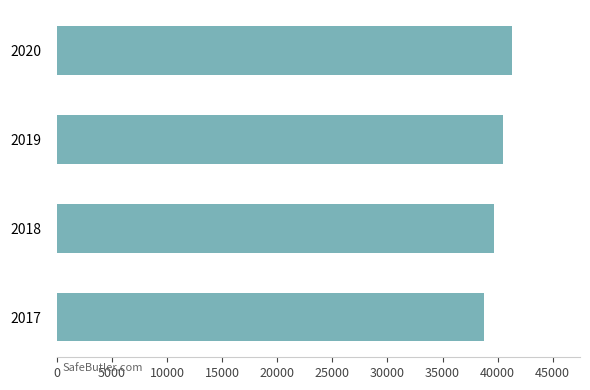

What is the maximum value shown in the chart?

41288.7